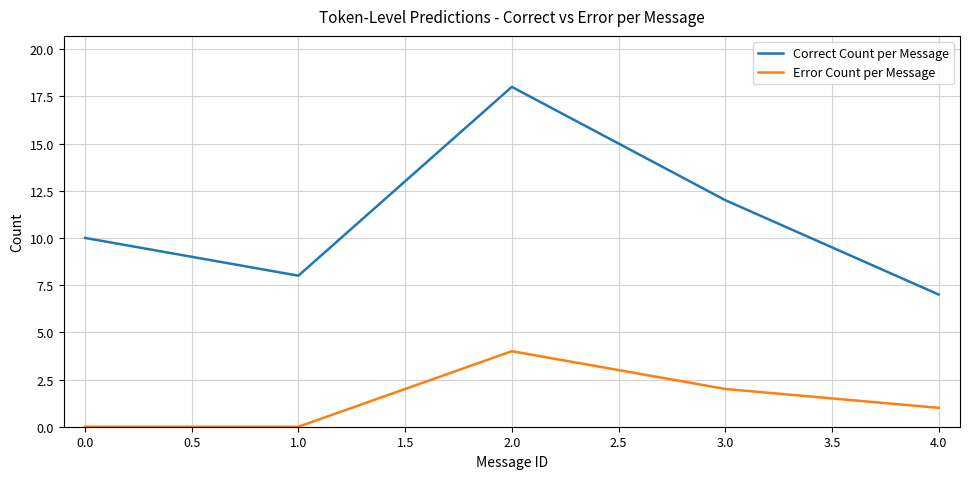

List the series in order of their overall mean, highest first.

Correct Count per Message, Error Count per Message